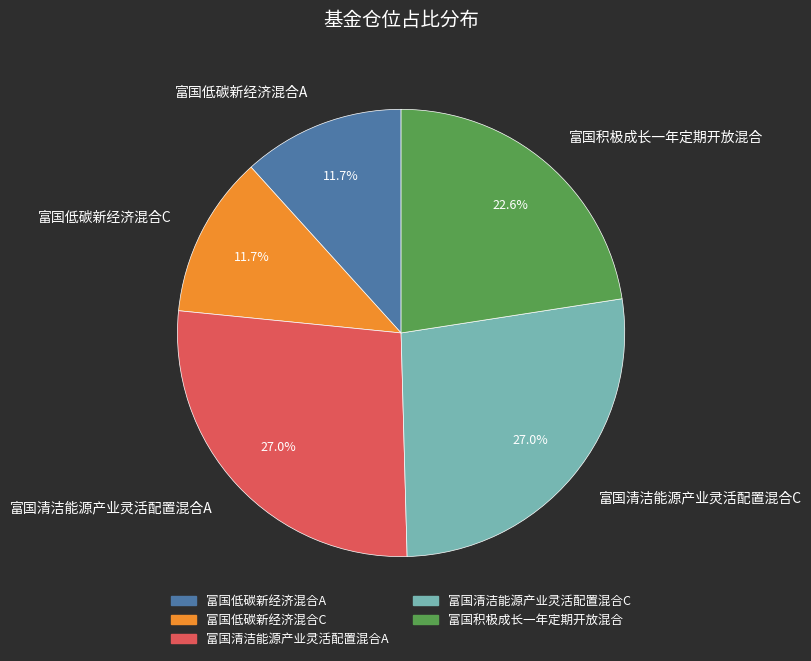

True or false: 富国低碳新经济混合A accounts for 3% of the total.

False